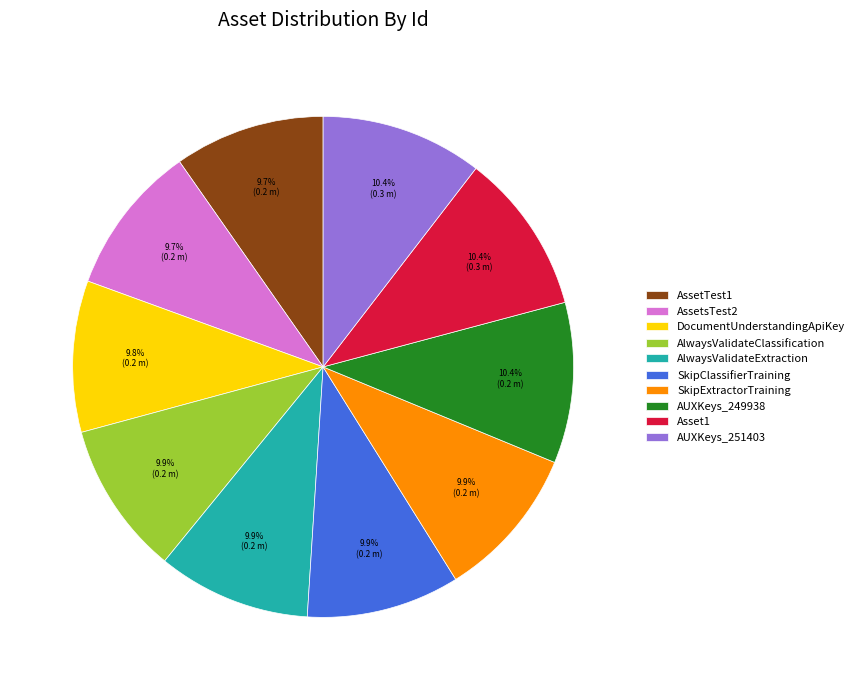

To the nearest percent, what percentage of the pie is AlwaysValidateClassification?

10%